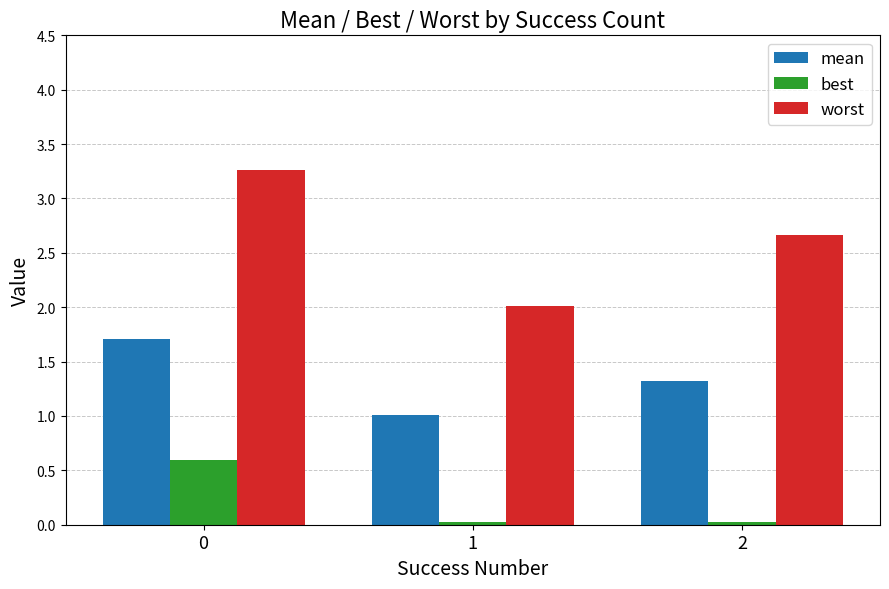

What is the average value of the worst series?

2.6